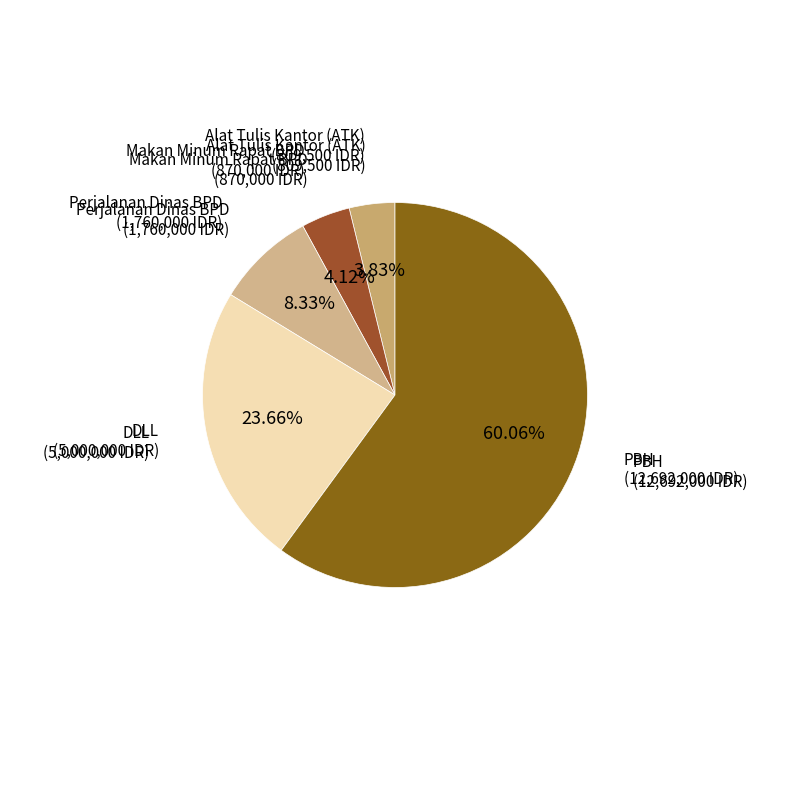

Does DLL account for over 50% of the chart?

No